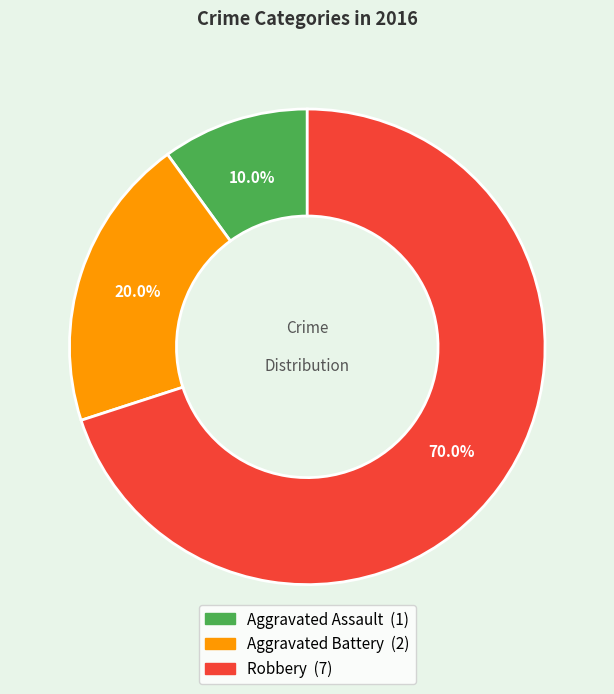

Is there a majority slice in this chart?

Yes